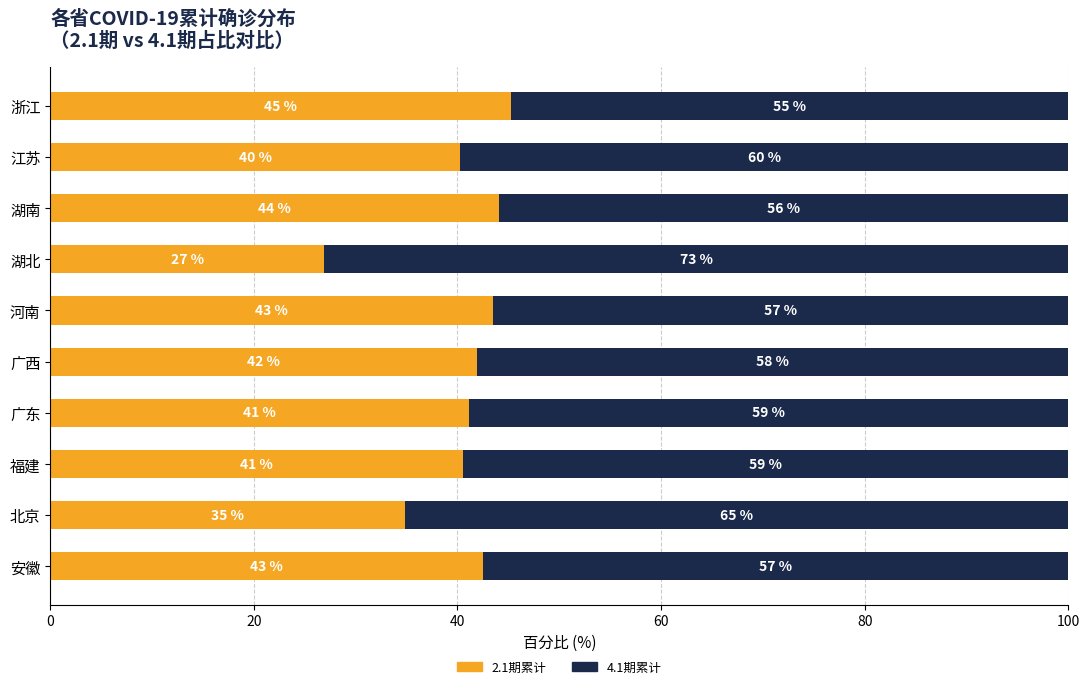

Is it true that 2.1期累计 equals 45.3 at 浙江?

True